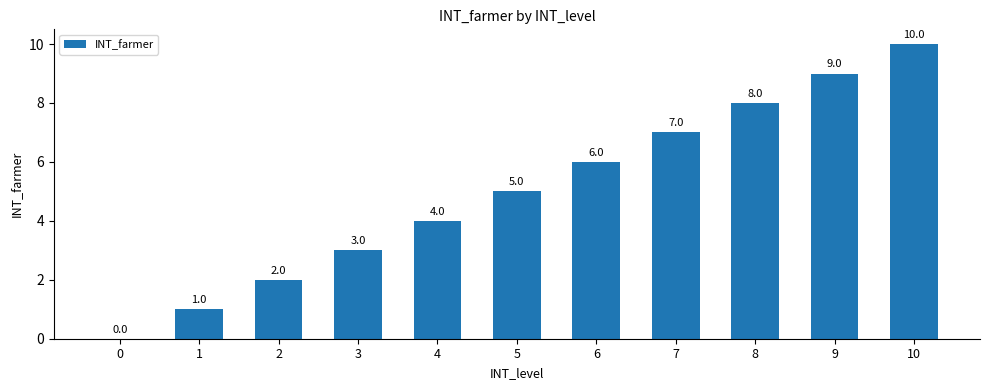

What is the sum of all values?

55